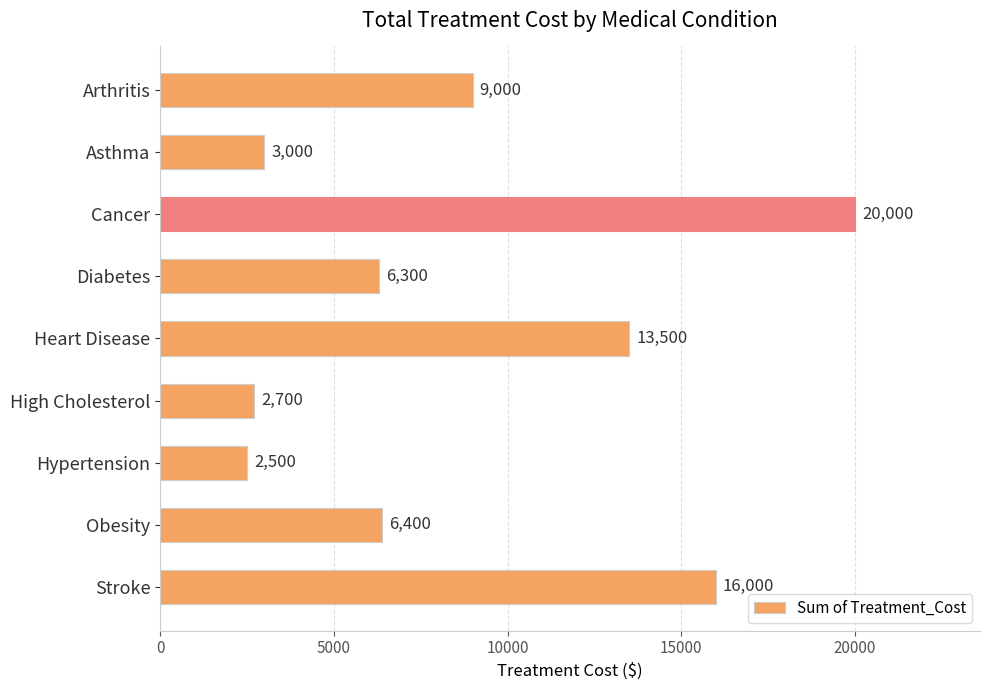

What is the value of the 8th bar from the top?

6400